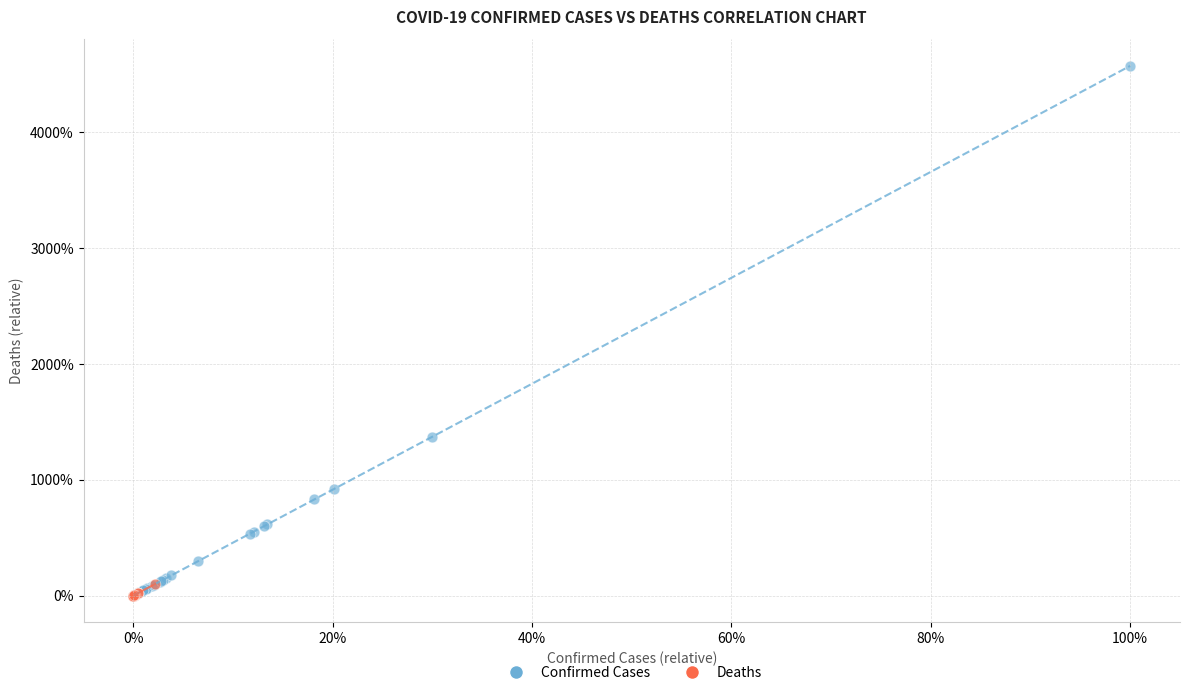

Which series has the largest Y range (max minus min)?

Confirmed Cases